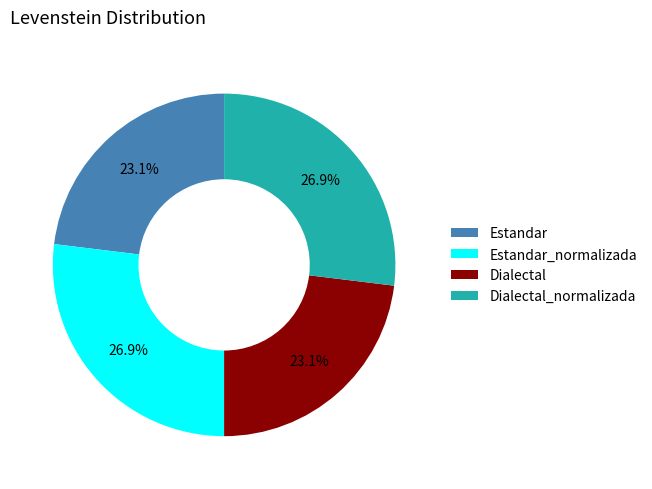

What portion of the pie excludes Estandar?

76.9%